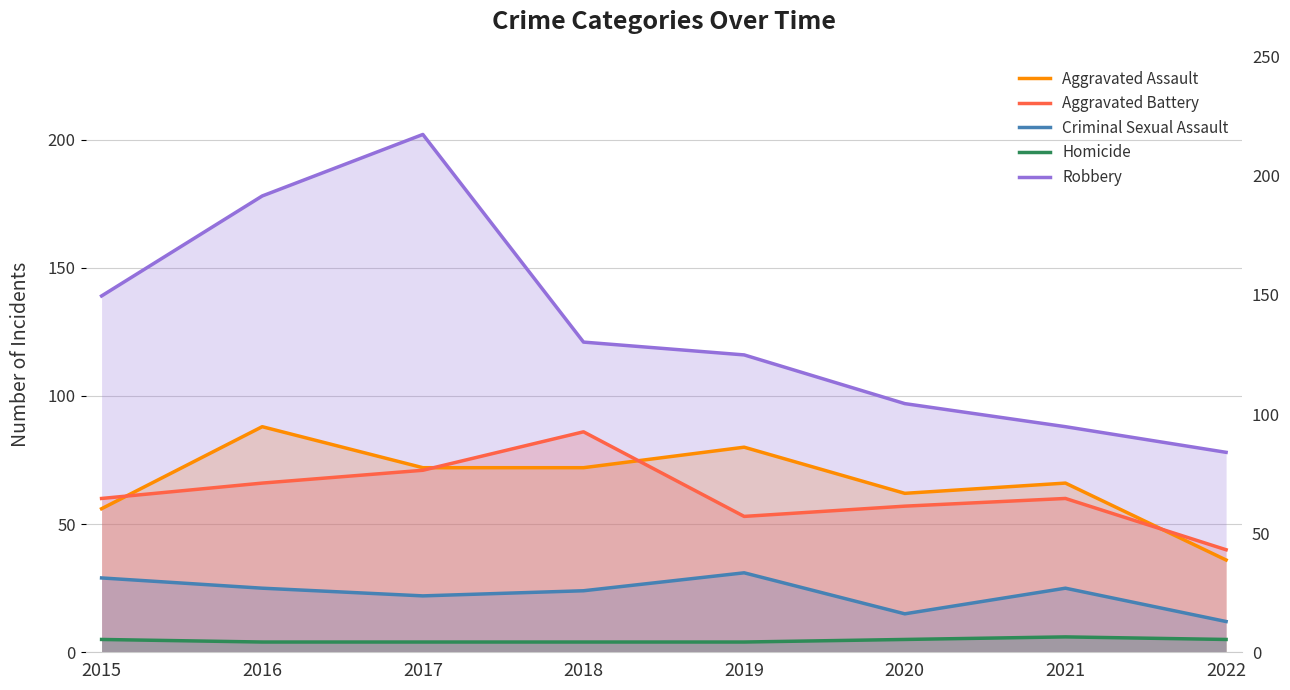

What is the total value across all series at 2020?

236